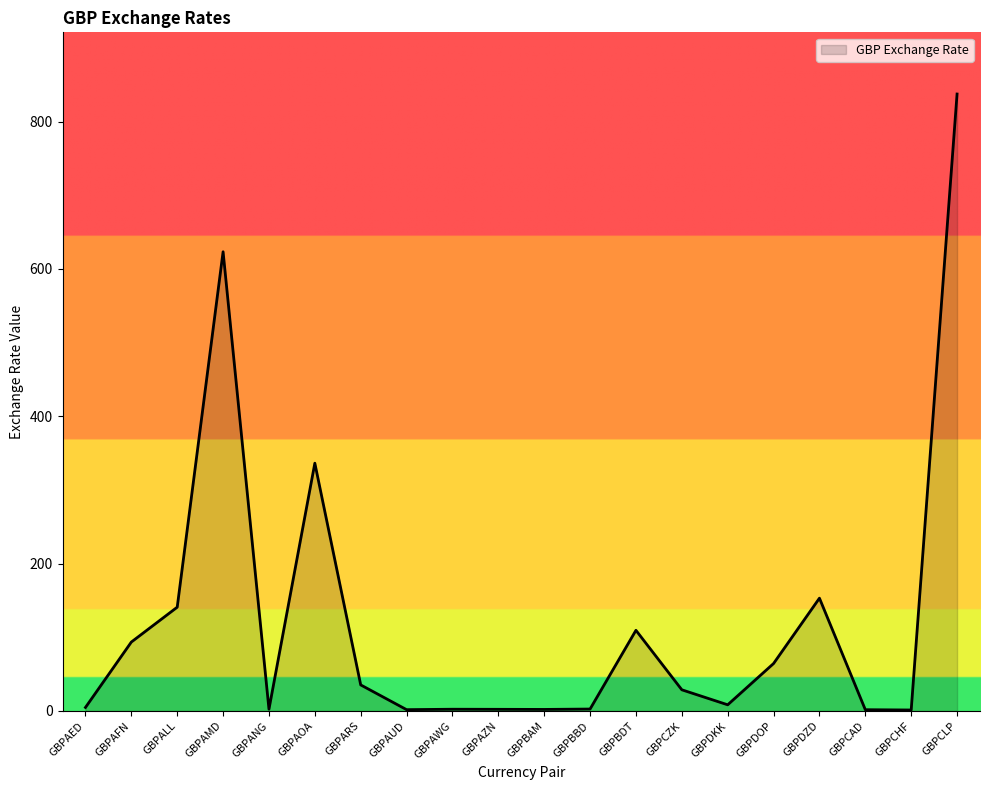

True or false: there are more than 1 points higher than both neighbors.

True